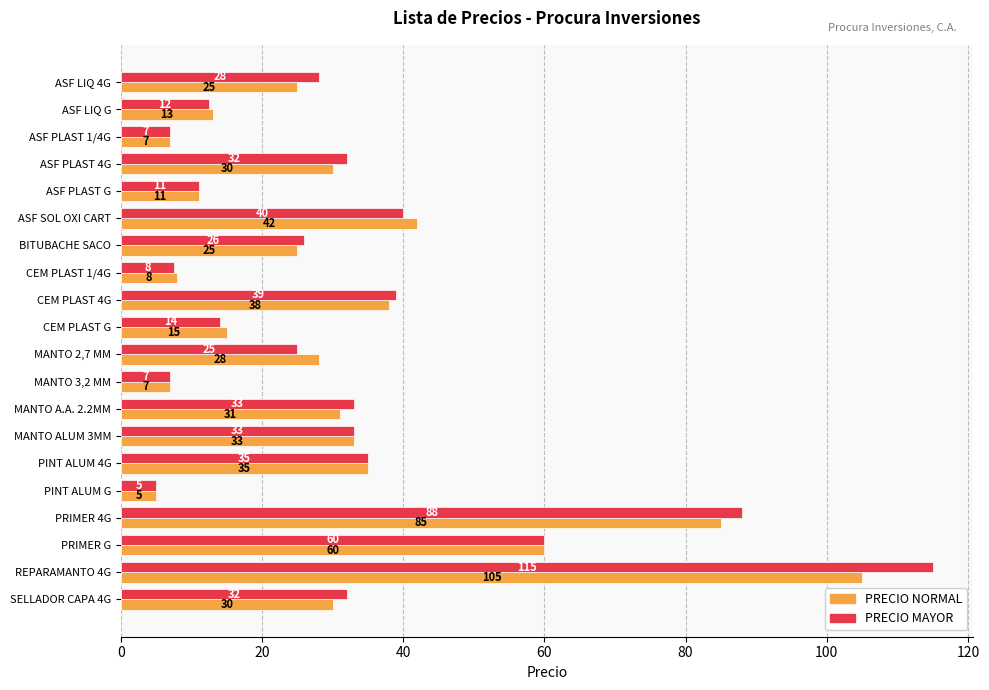

What is the maximum value shown in the chart?

115.0